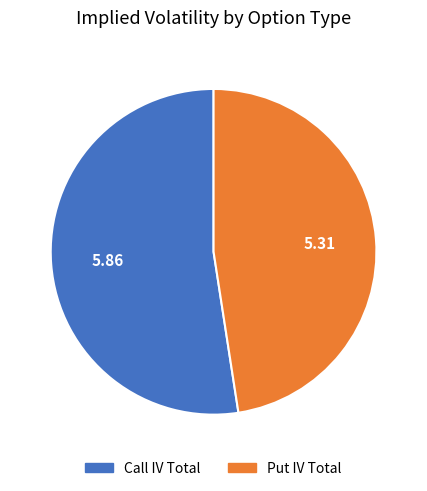

Is there a majority slice in this chart?

Yes